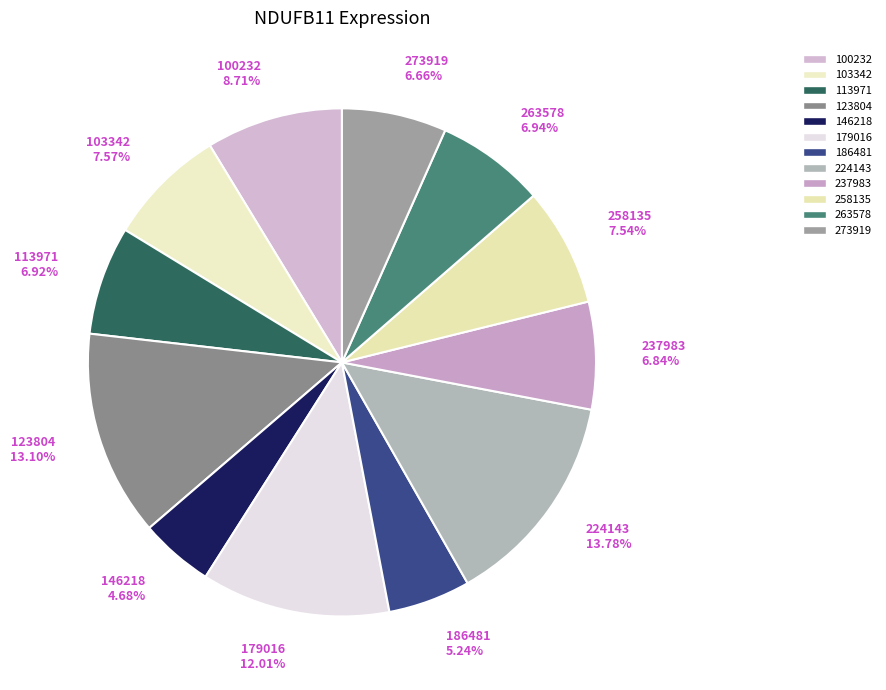

Which slice is the largest?

224143